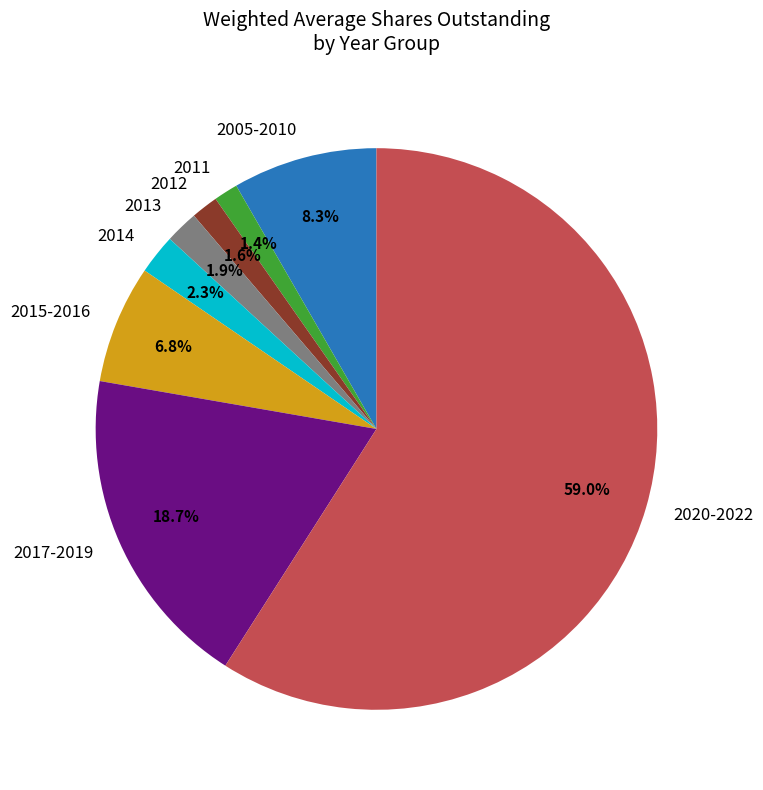

Which slice is the largest?

2020-2022